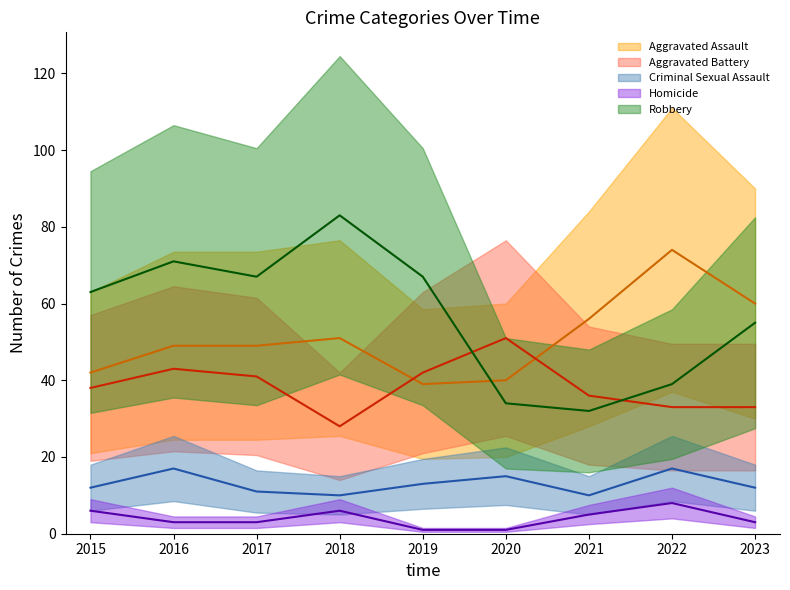

What is the minimum value for Robbery?

32